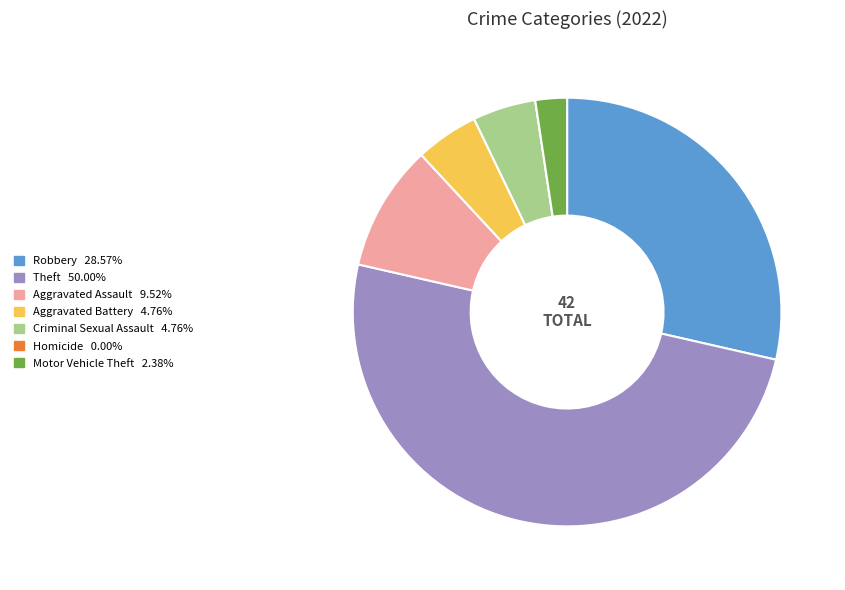

Do Theft and Robbery together represent more than half of the pie?

Yes